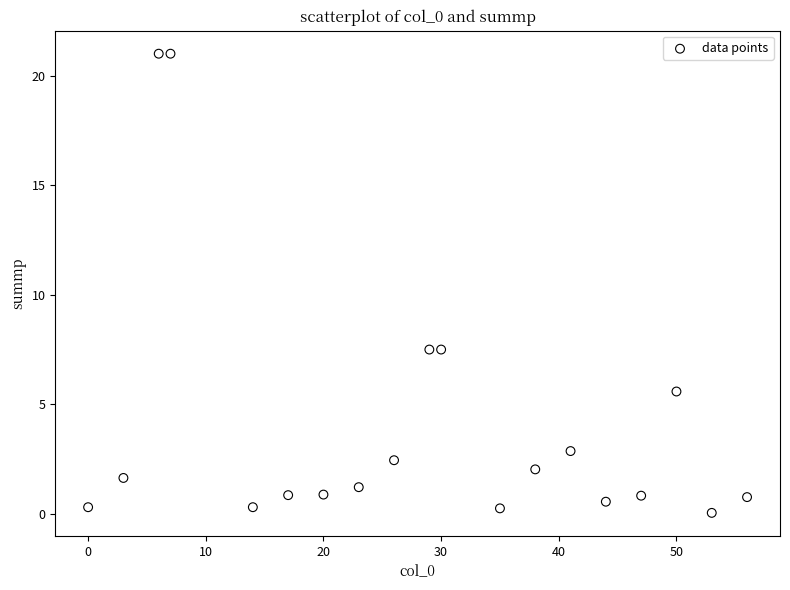

What is the range of X values (max minus min)?

56.0